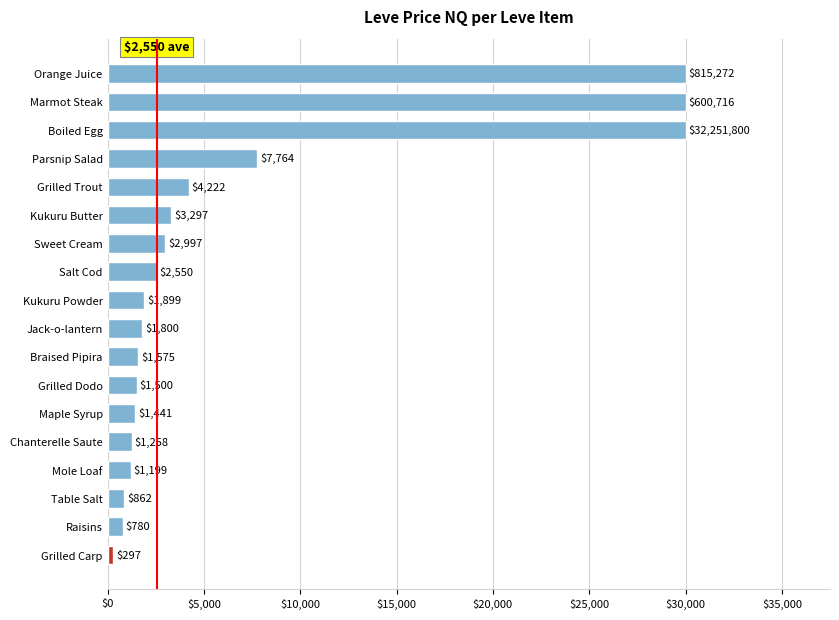

What is the ratio of the value at Chanterelle Saute to the value at Mole Loaf?

1.0